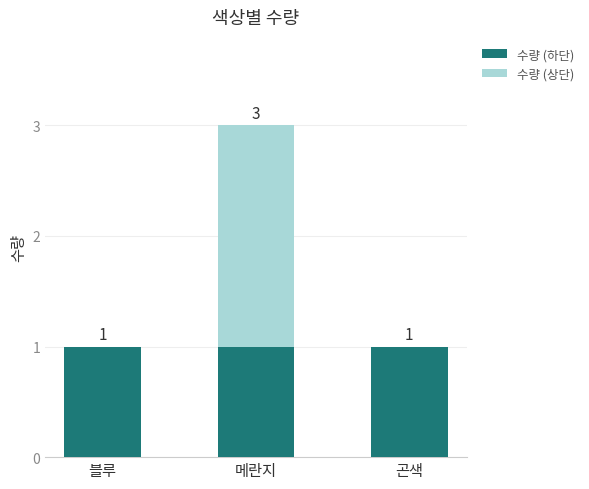

True or false: 수량 (하단) has a value of 2 at 블루.

False